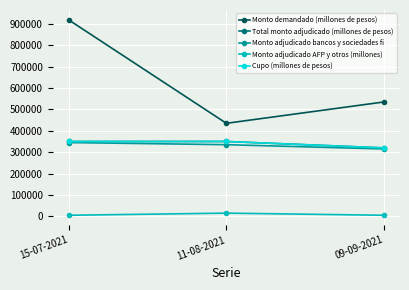

Does the chart have visible grid lines?

Yes